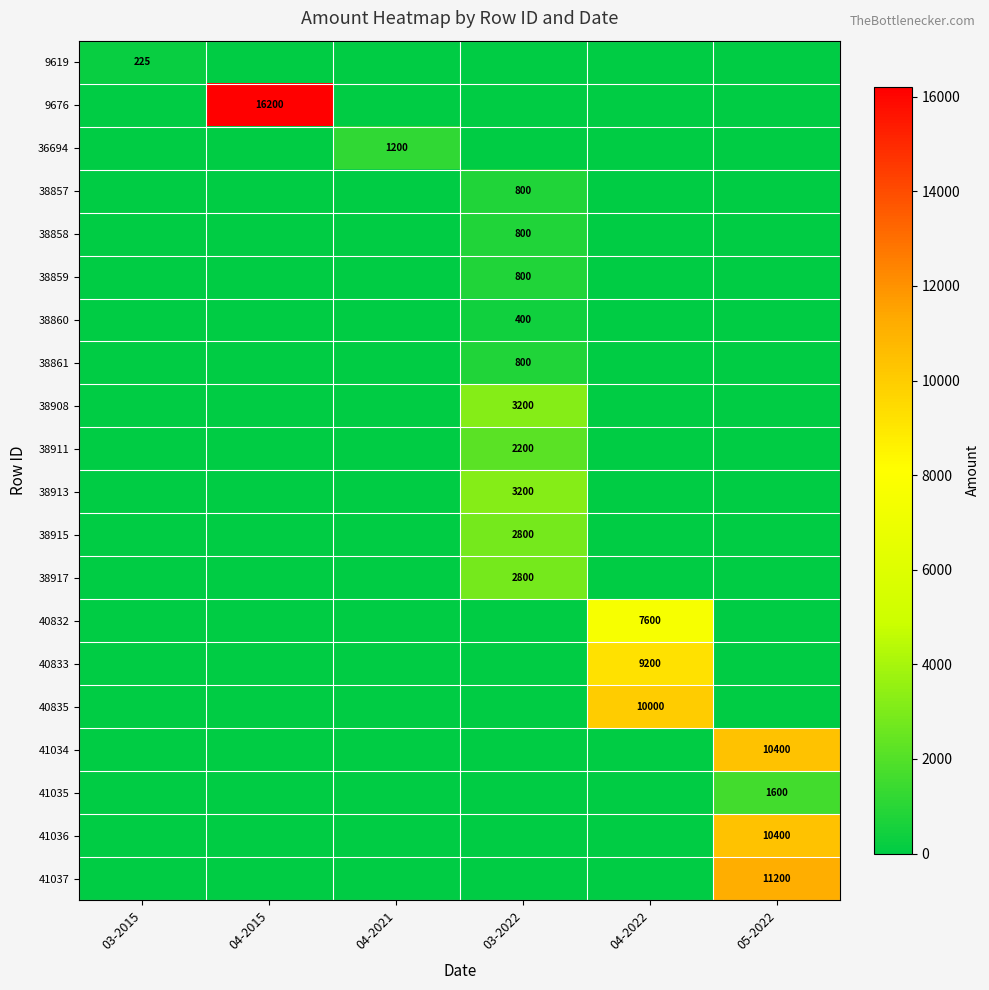

The value of 40832 at 04-2022 is 2373. True or false?

False